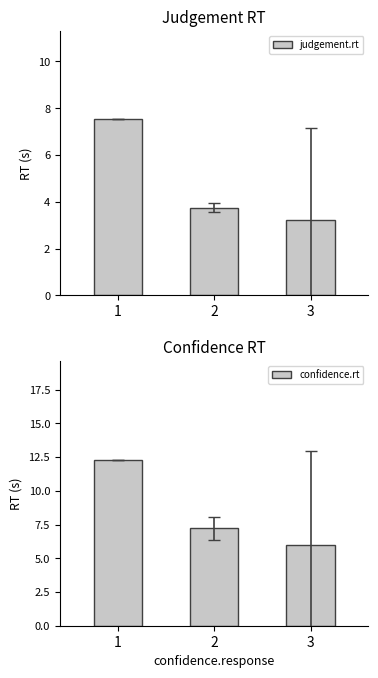

True or false: judgement.rt has a value of 7.5 at 1.

True